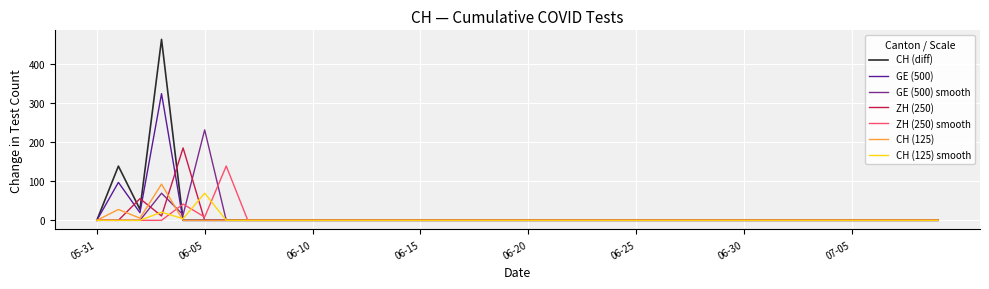

List the series in order of their peak value, highest first.

CH (diff), GE (500), GE (500) smooth, ZH (250), ZH (250) smooth, CH (125), CH (125) smooth